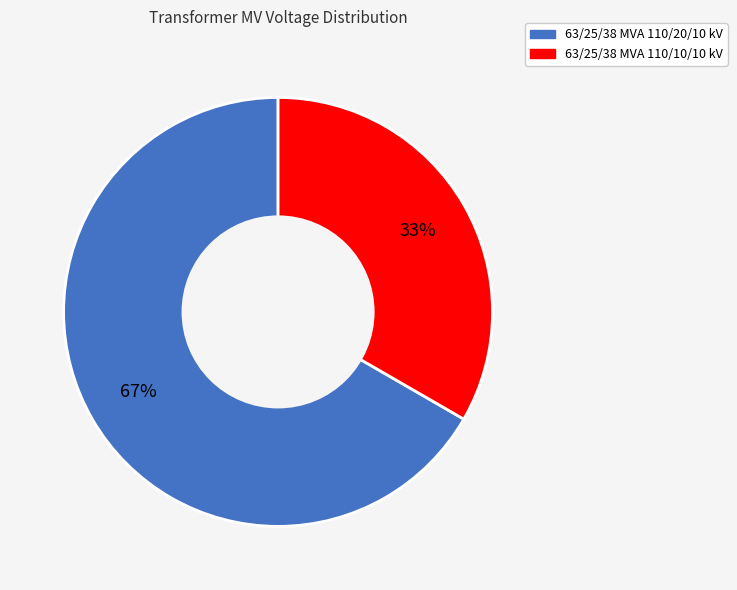

To the nearest percent, what percentage of the pie is 63/25/38 MVA 110/10/10 kV?

33%